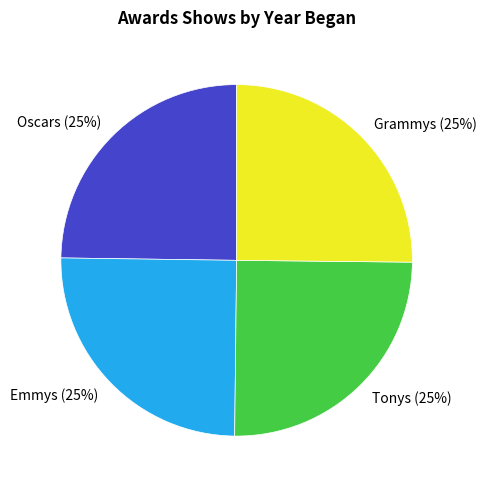

How many segments does this pie chart have?

4